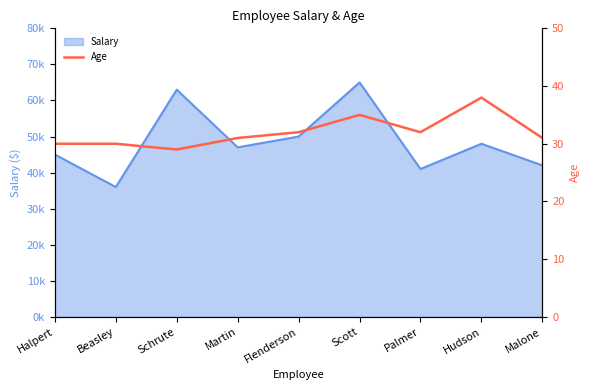

Reading left to right, extract all data points from this chart.

30	30	29	31	32	35	32	38	31